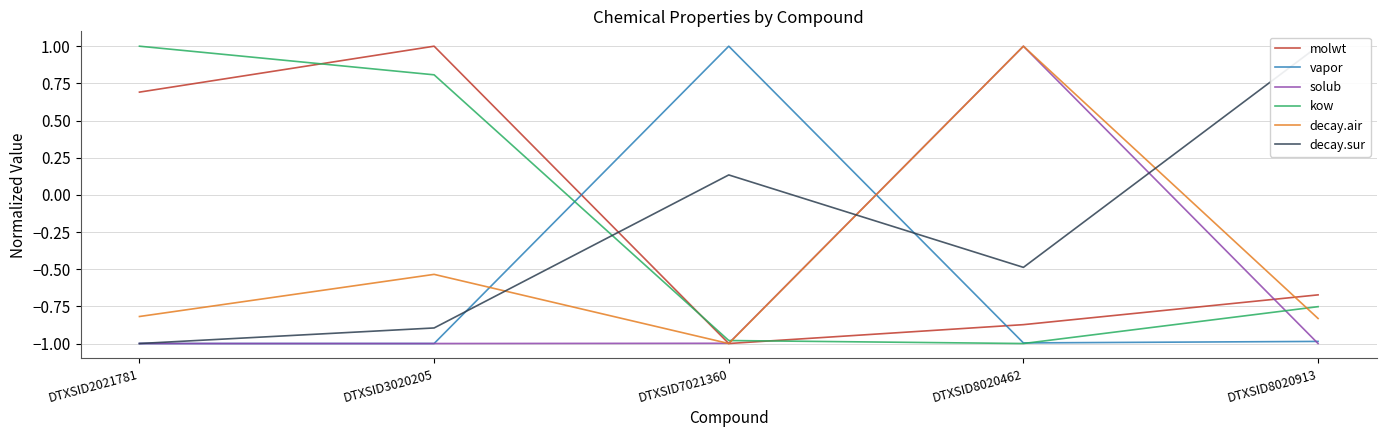

Reading left to right, transcribe all the data shown in this chart.

molwt: 0.7	1.0	-1.0	-0.9	-0.7
vapor: -1.0	-1.0	1.0	-1.0	-1.0
solub: -1.0	-1.0	-1.0	1.0	-1.0
kow: 1.0	0.8	-1.0	-1.0	-0.8
decay.air: -0.8	-0.5	-1.0	1.0	-0.8
decay.sur: -1.0	-0.9	0.1	-0.5	1.0